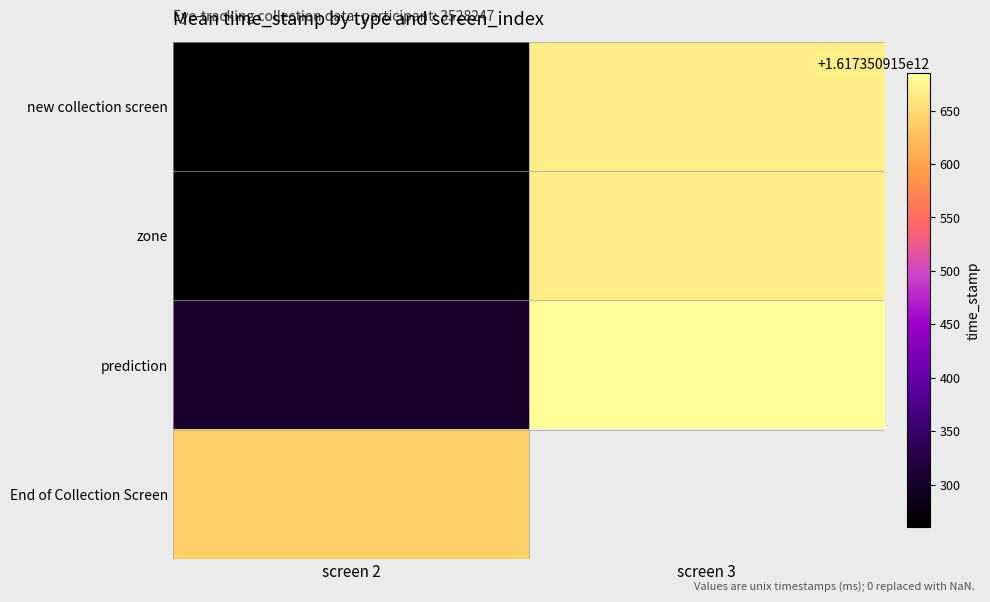

Rank the series at 2 from highest to lowest value.

End of Collection Screen, prediction, zone, new collection screen